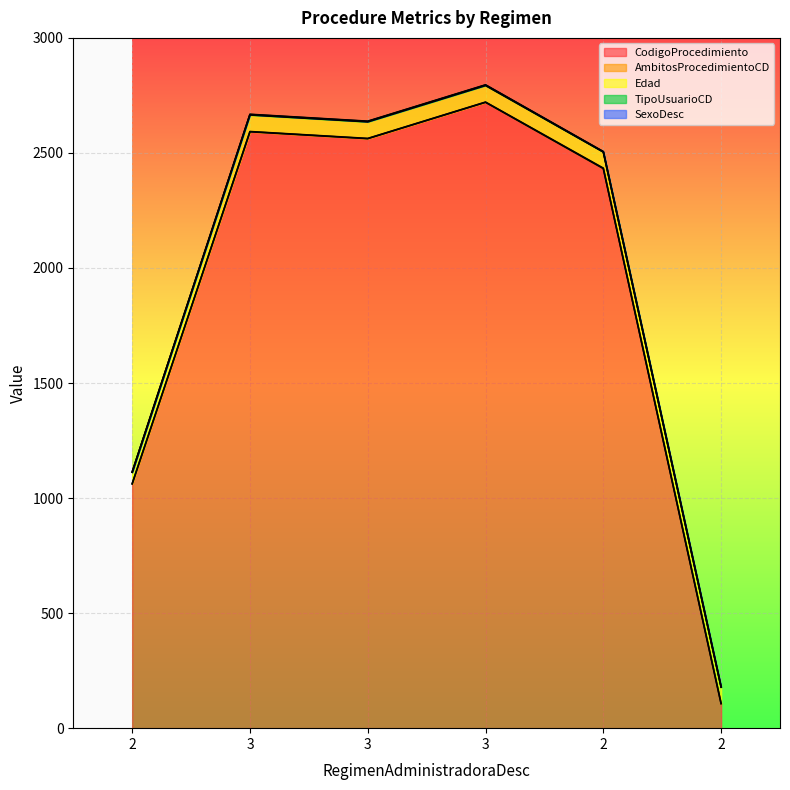

Count the number of categories in the chart.

6